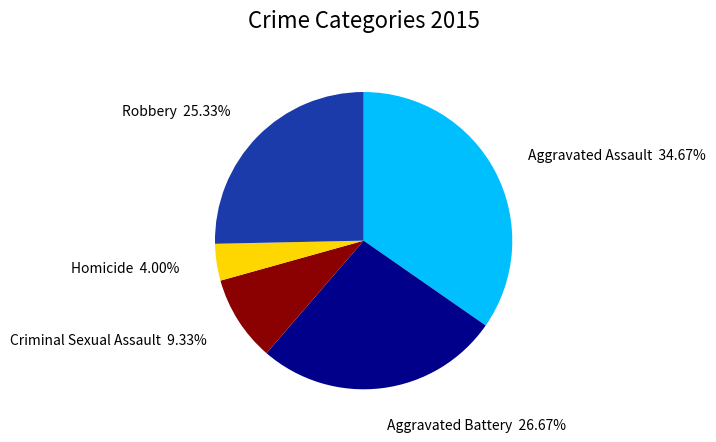

Does any single category account for the majority?

No